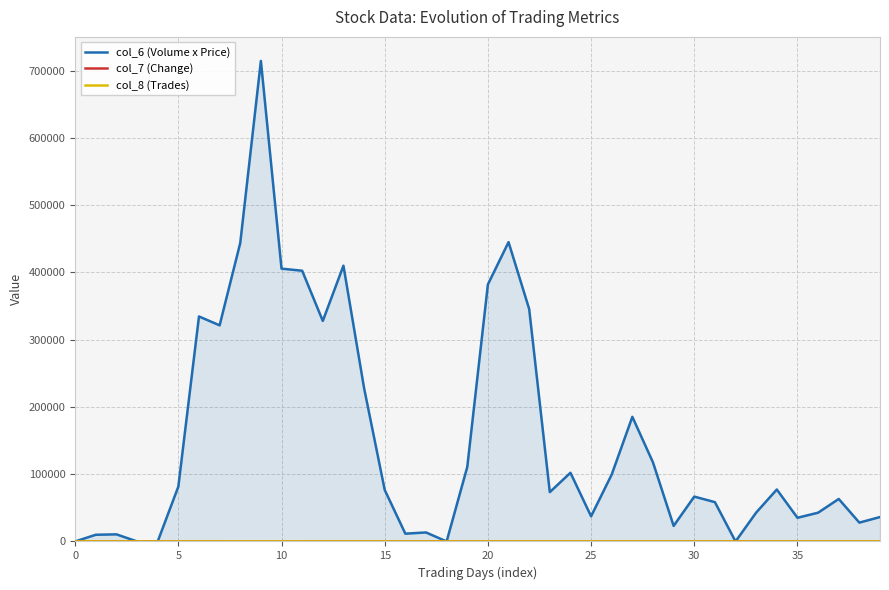

True or false: col_6 (Volume x Price) and col_7 (Change) intersect in this chart.

False